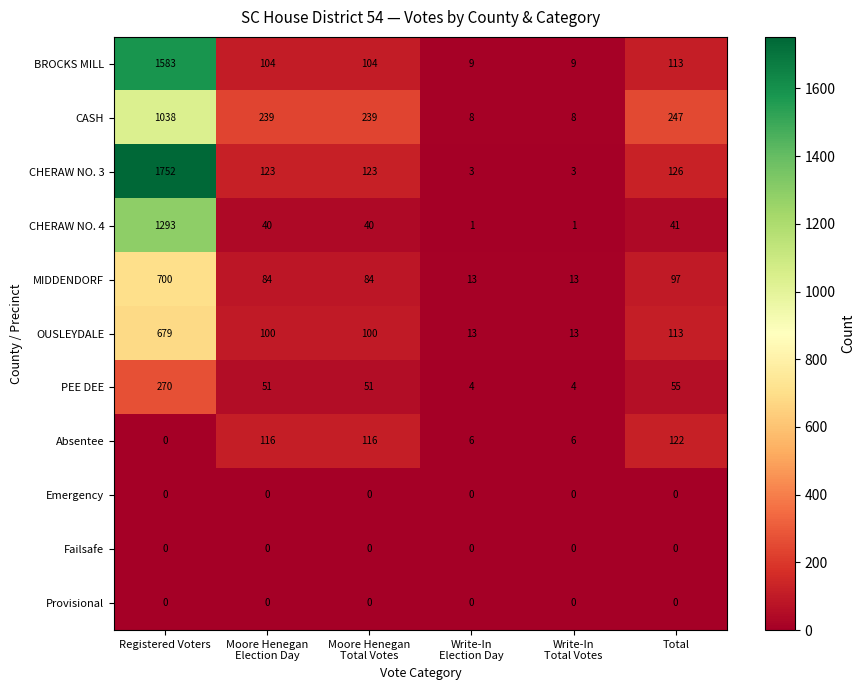

What is the sum of the MIDDENDORF values at Registered Voters and Total?

797